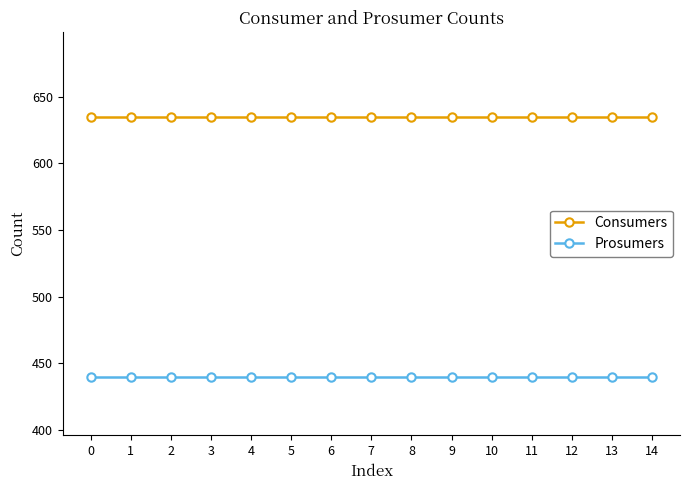

What is the average value of the Consumers series?

635